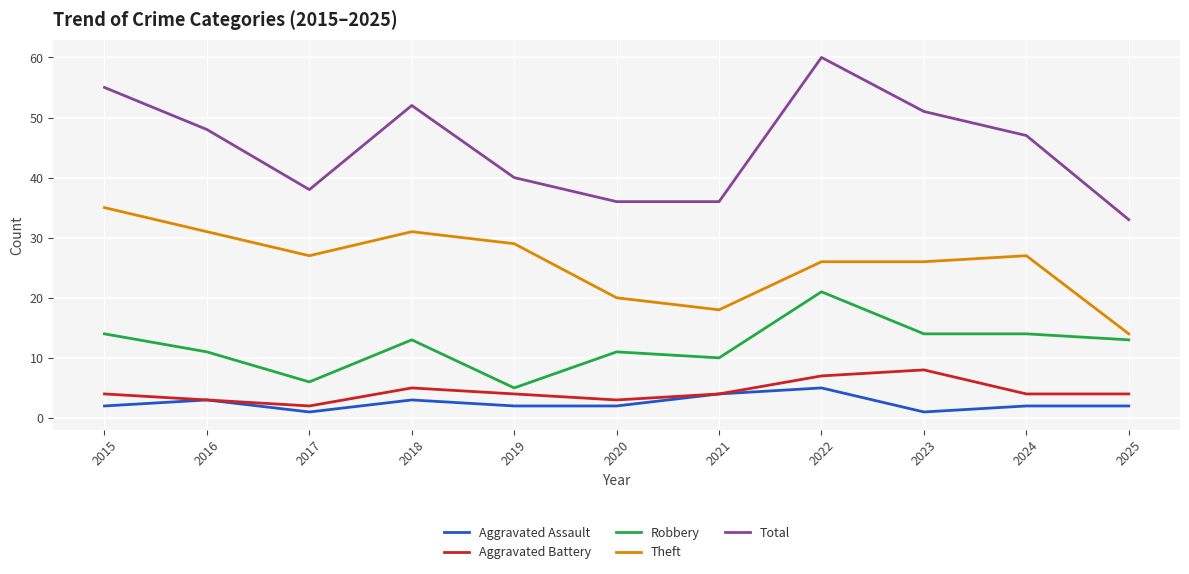

Where does the Robbery series first go above 13?

2015